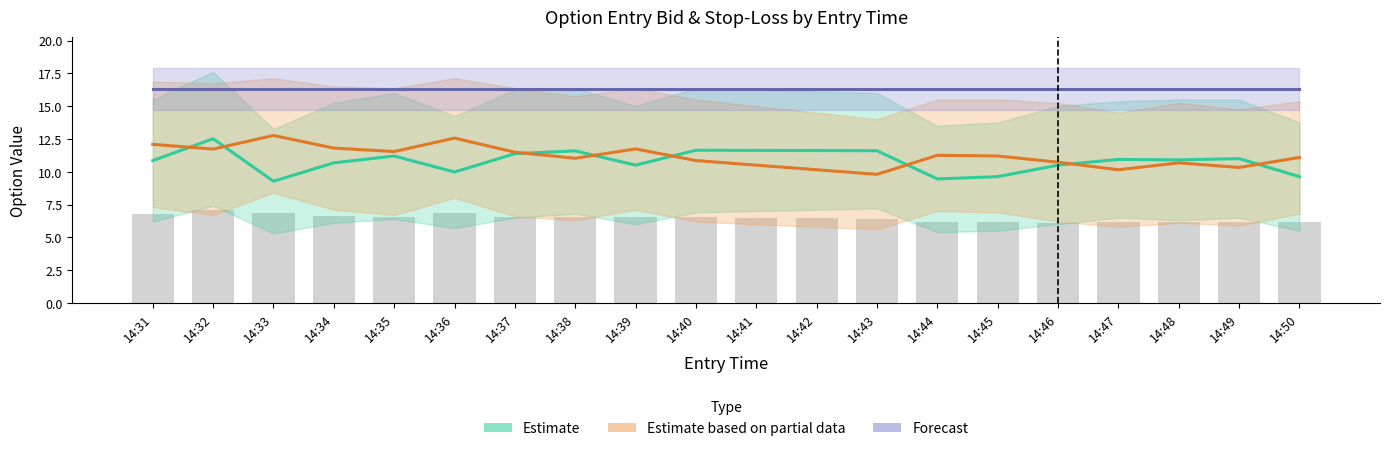

What is the difference between the highest and lowest values at 14:41?

5.8